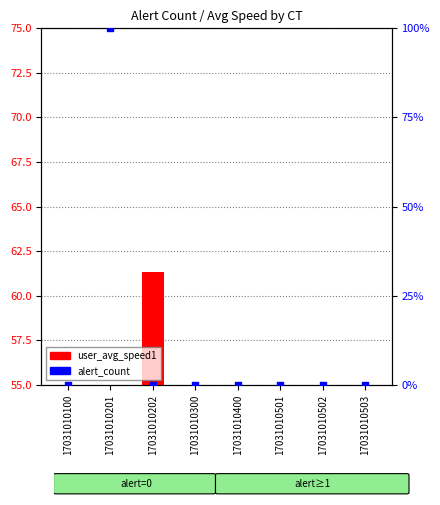

Which series contains the highest Y value?

alert_count